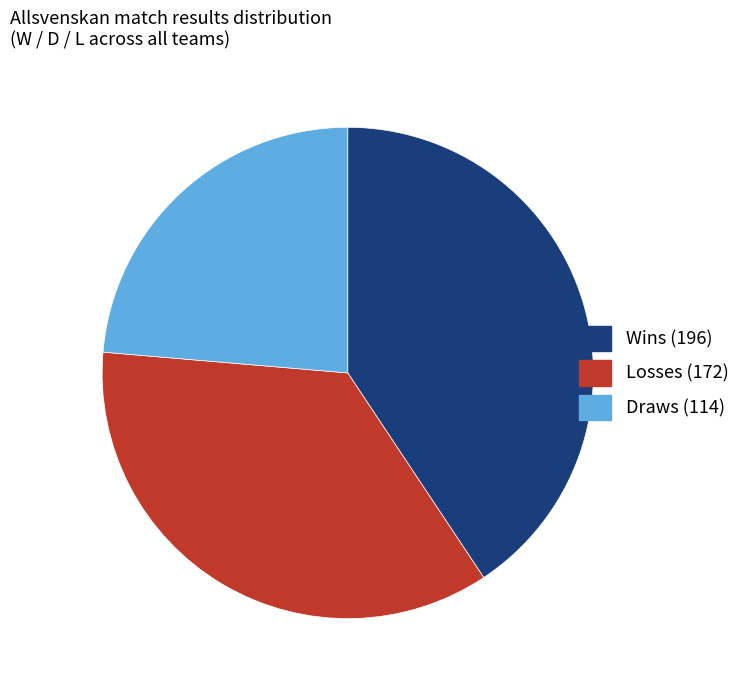

Is there a majority slice in this chart?

No